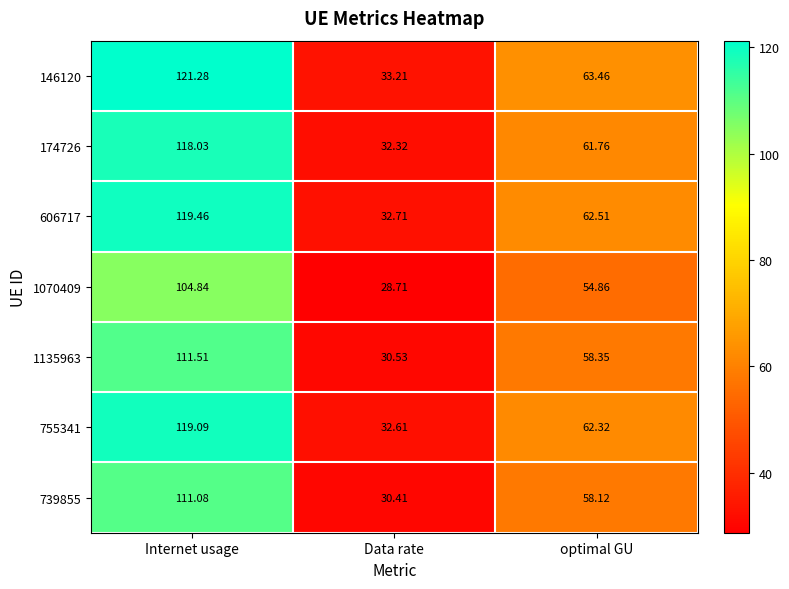

Which series has the largest total across all categories?

146120